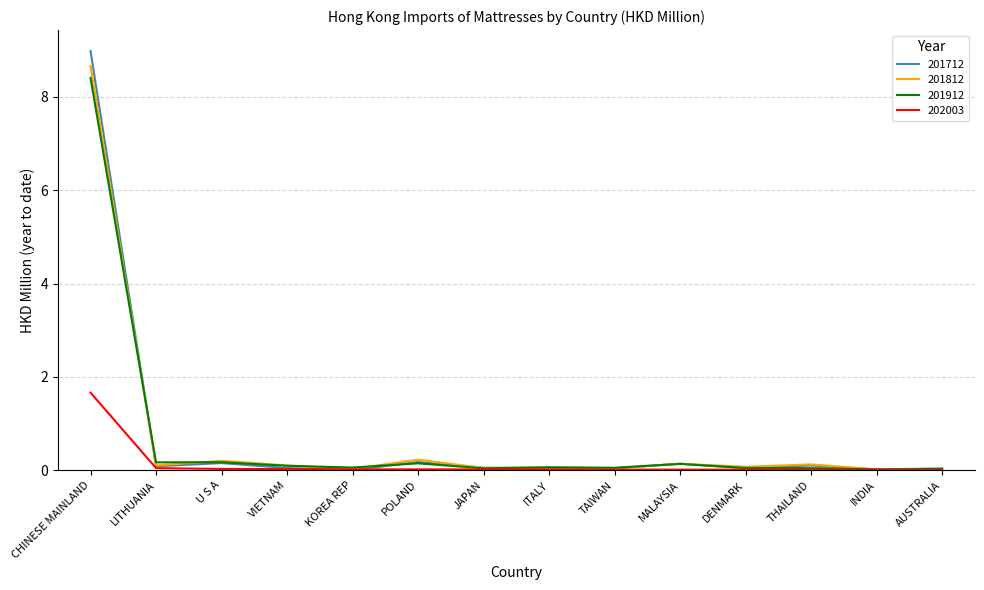

At which category is the sum across all series the highest?

CHINESE MAINLAND